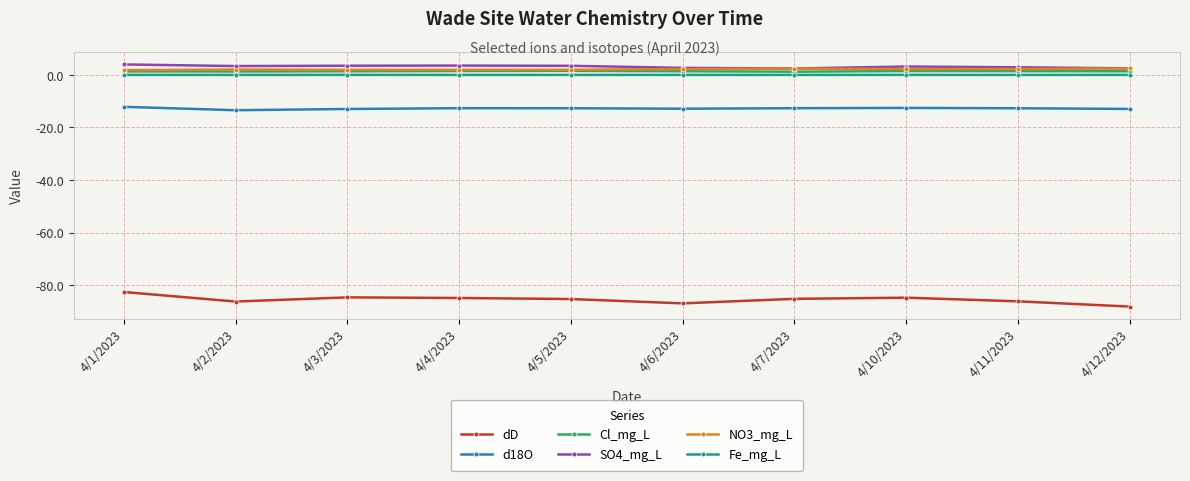

True or false: dD has more than 1 interior local peaks.

True